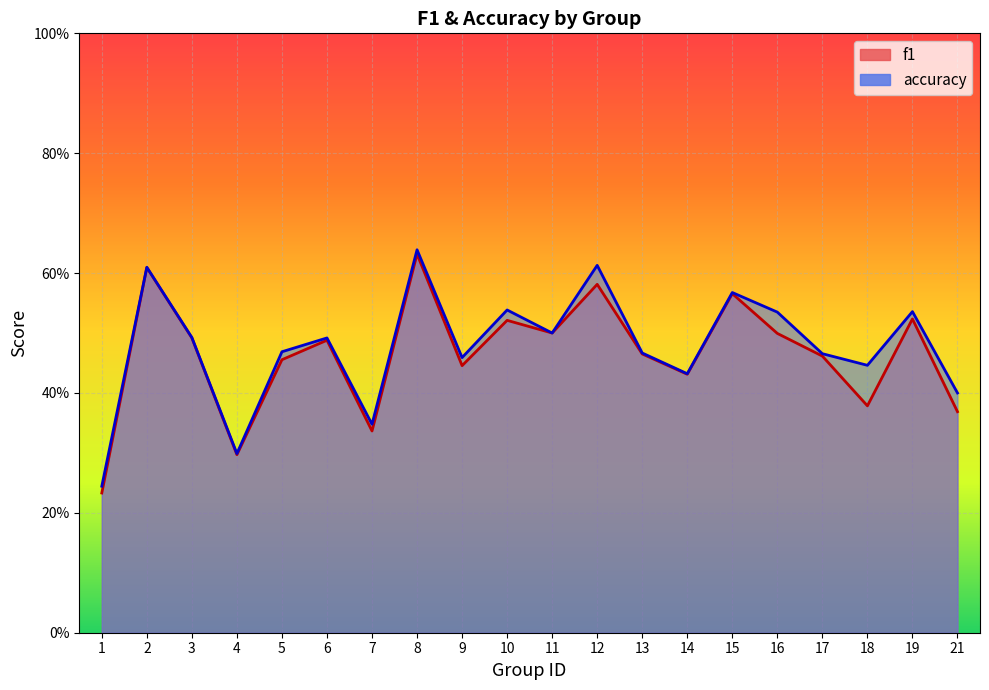

How many interior local valleys does the f1 series have?

6